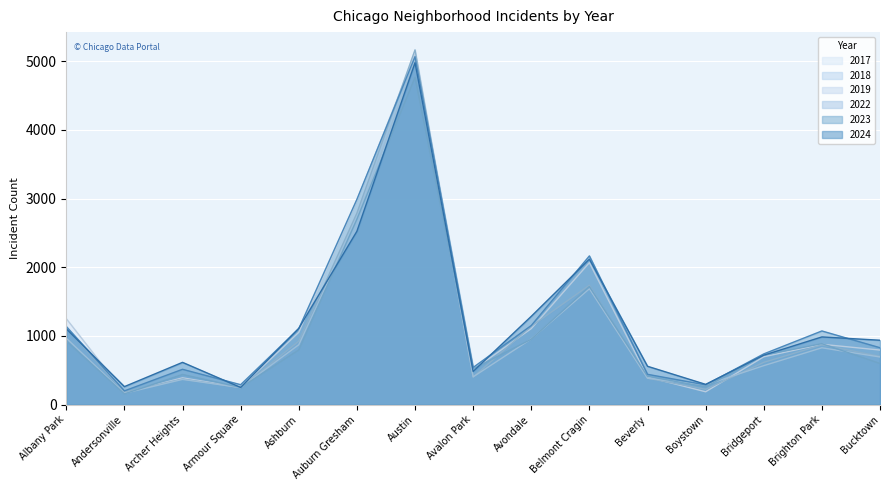

At Ashburn, list the series in order from largest to smallest.

2024, 2023, 2017, 2018, 2019, 2022